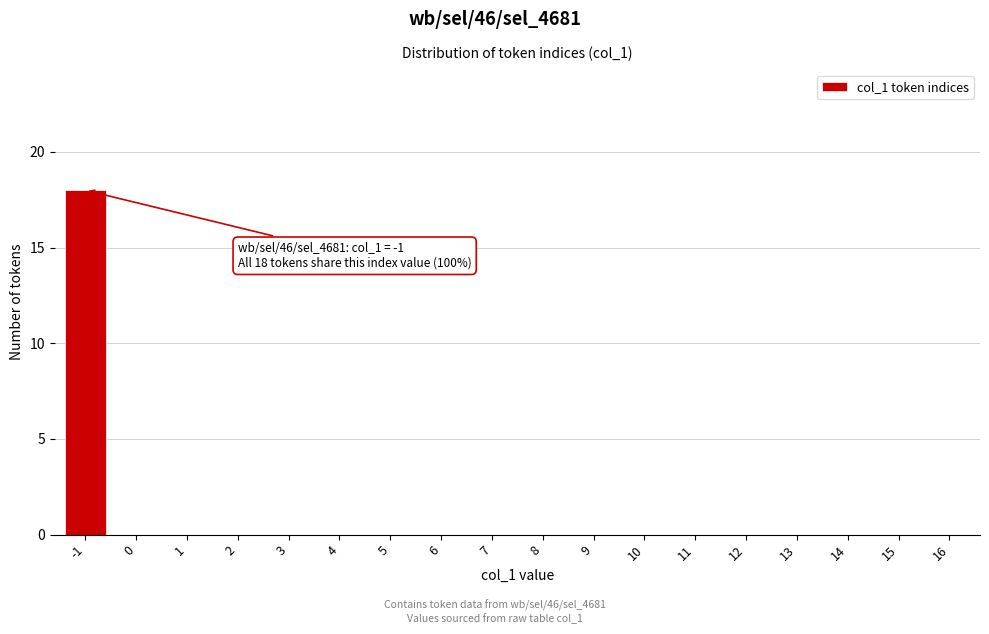

Reading right to left, list all the values displayed in this chart.

16=0	15=0	14=0	13=0	12=0	11=0	10=0	9=0	8=0	7=0	6=0	5=0	4=0	3=0	2=0	1=0	0=0	-1=18